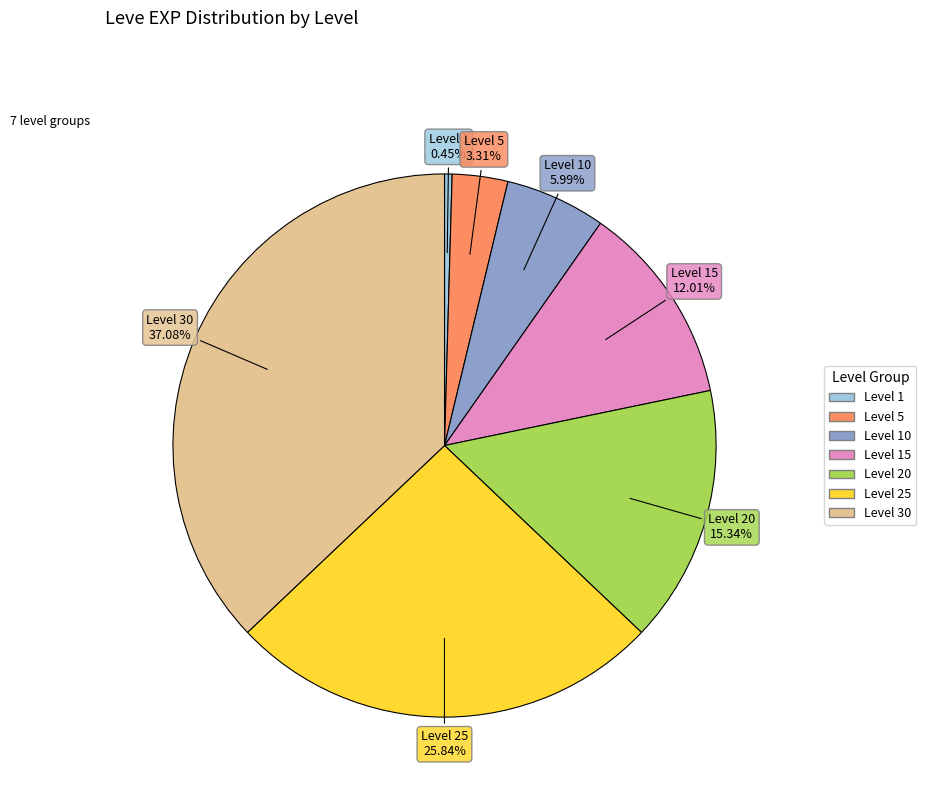

To the nearest percent, what is the difference between the largest and smallest slice percentages?

37%